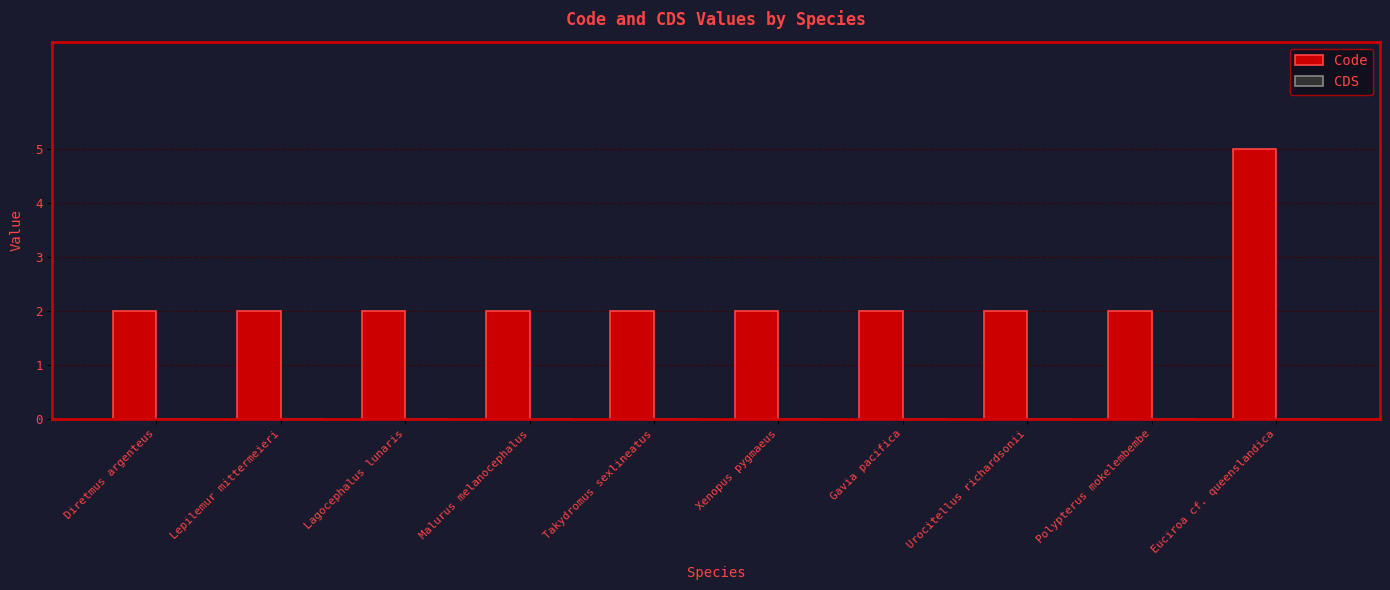

What is the ratio of the value at Diretmus argenteus to the value at Takydromus sexlineatus?

1.0